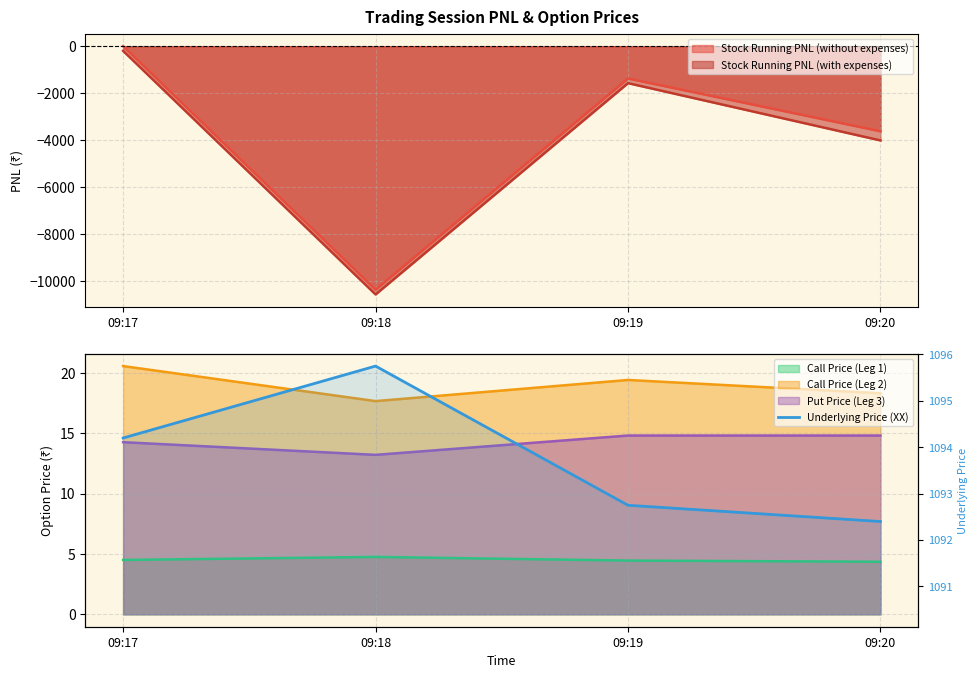

How many data points are less than 1094?

2